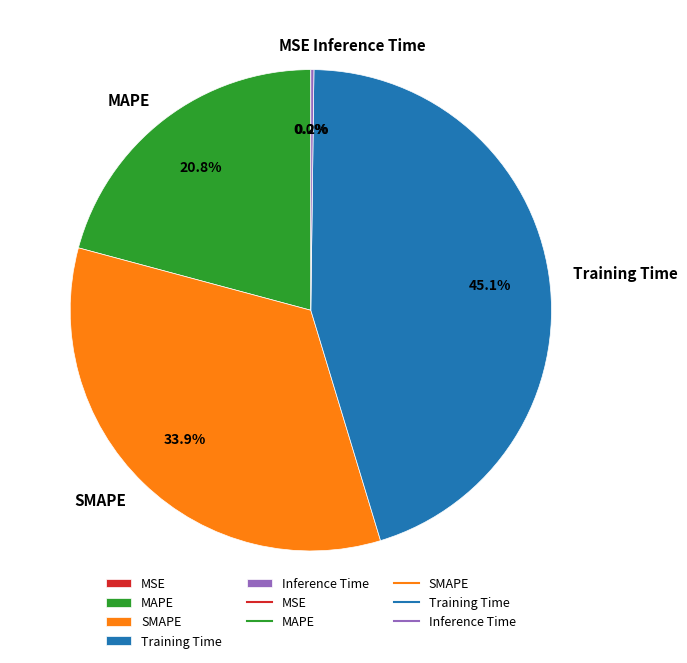

Which slice is the largest?

Training Time